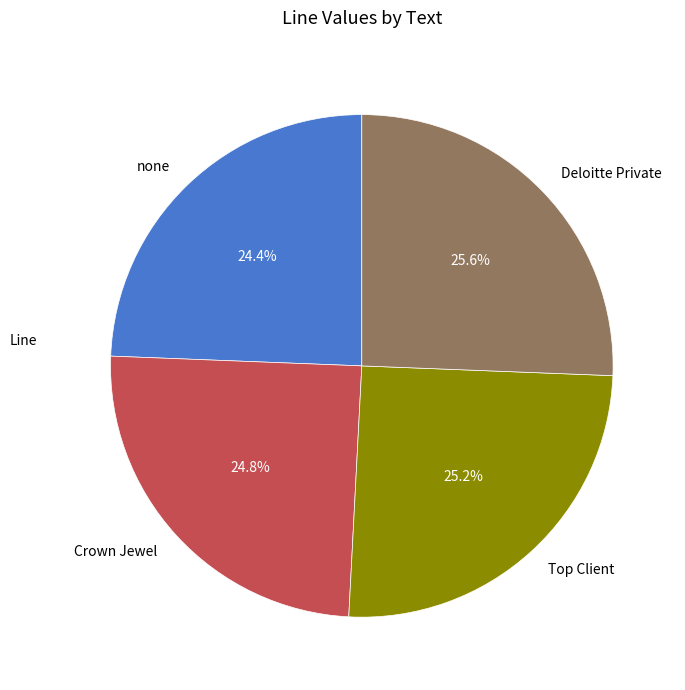

To the nearest percent, what portion does none represent?

24%